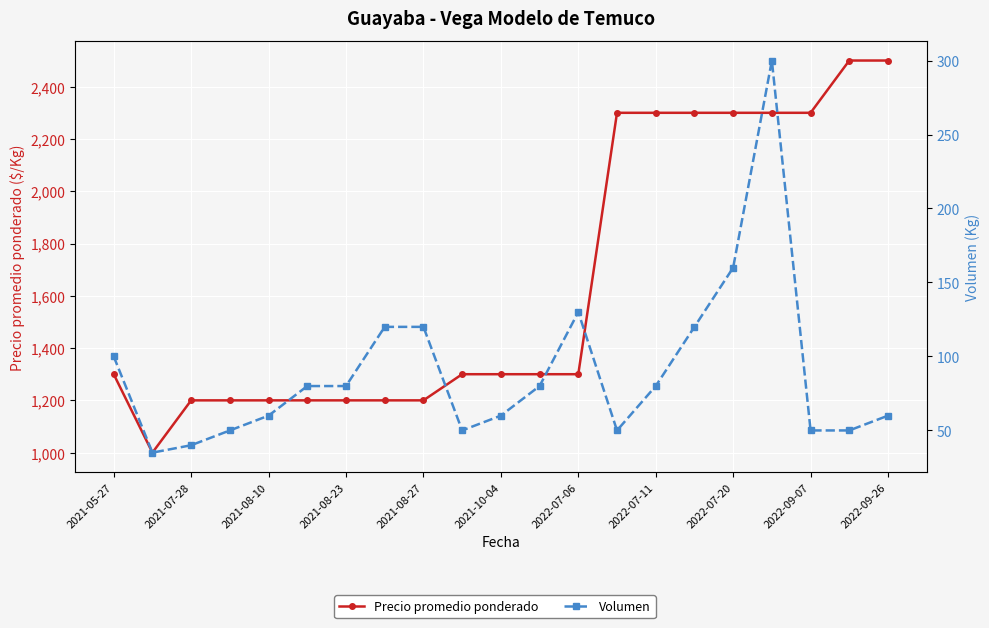

Rank the series by their maximum value, from highest to lowest.

Precio promedio ponderado, Volumen